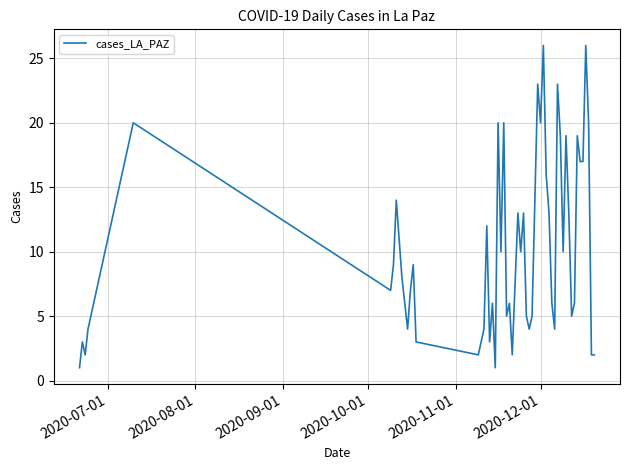

What is the difference between the maximum and minimum values?

25